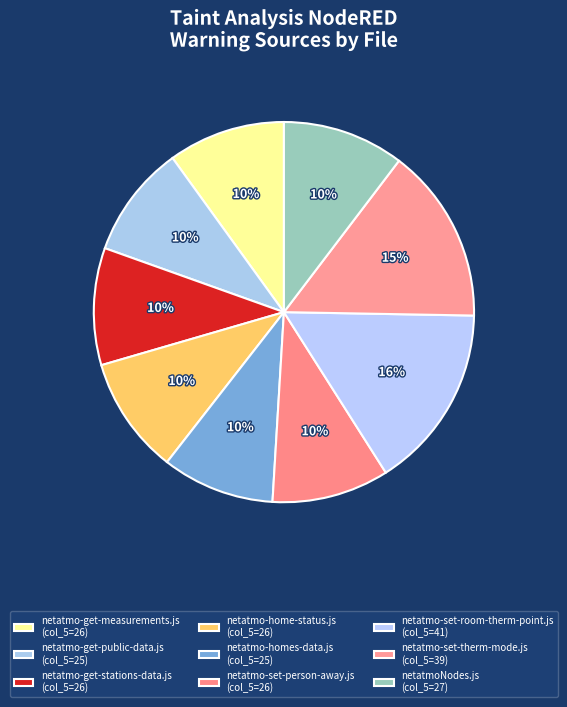

How many slices are in this pie chart?

9